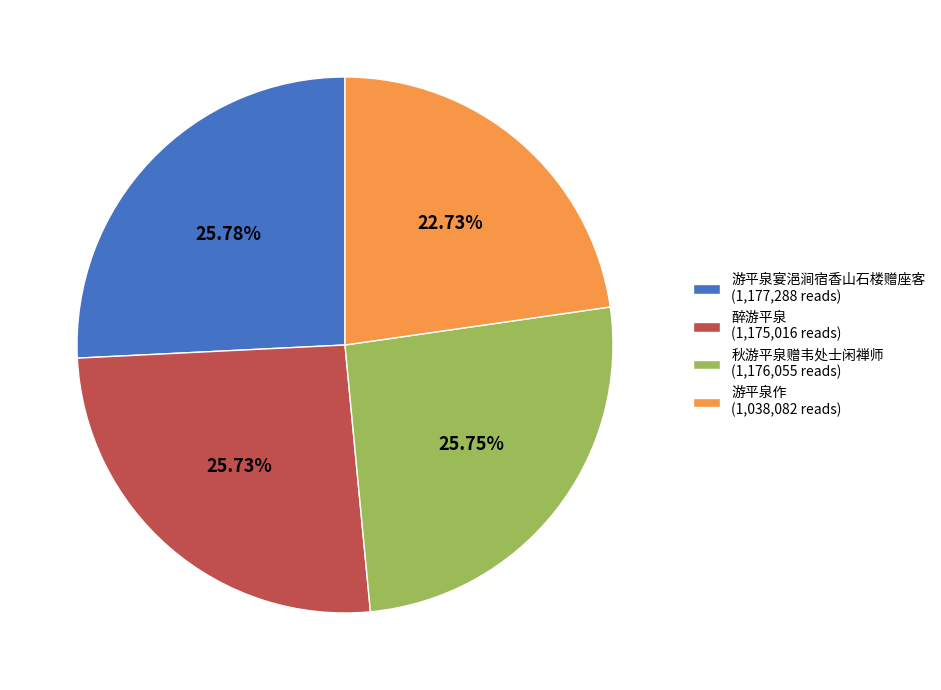

Is there a majority slice in this chart?

No